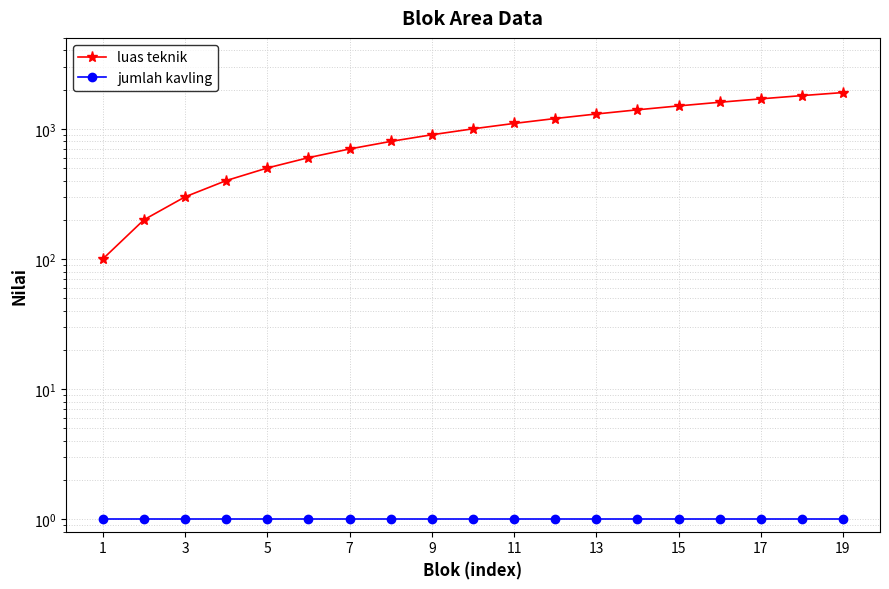

True or false: luas teknik and jumlah kavling intersect in this chart.

False